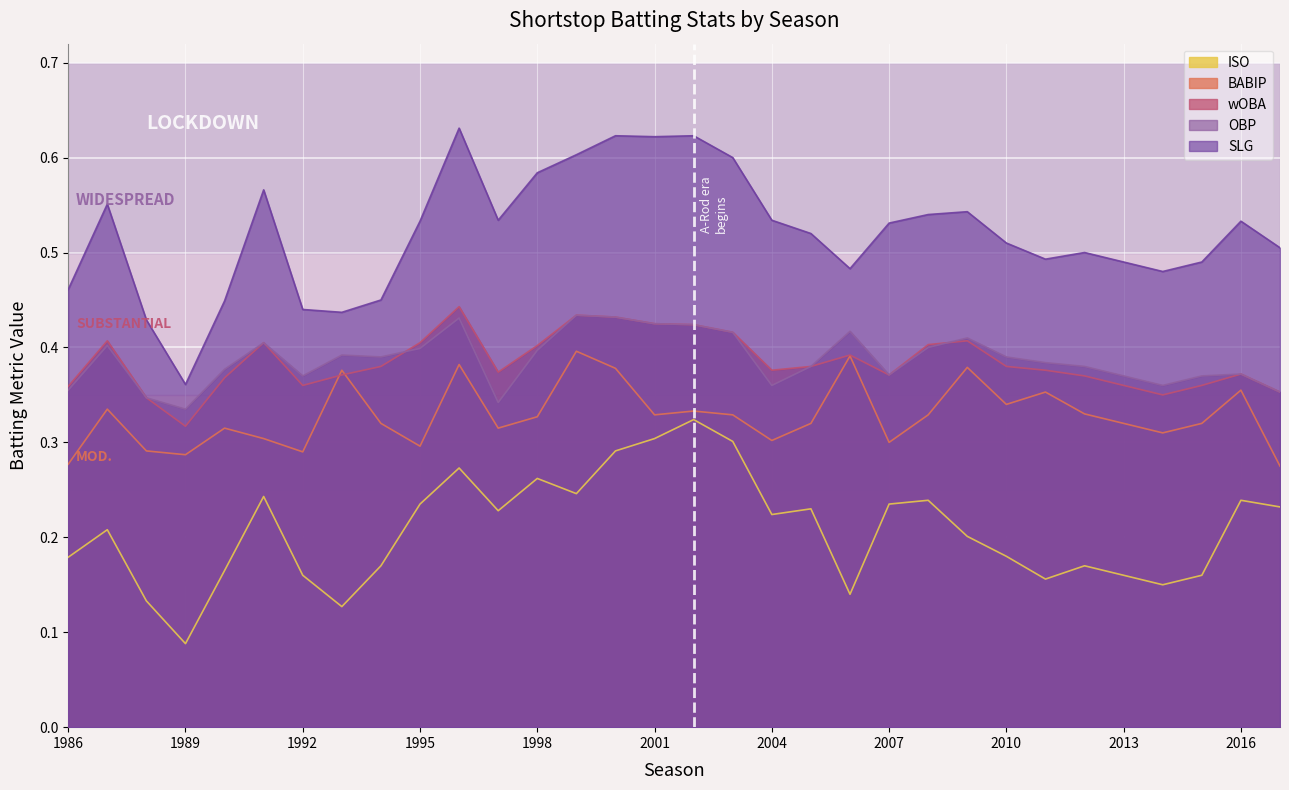

Reading left to right, extract all data points from this chart.

SLG: 1986=0.5	1987=0.6	1988=0.4	1989=0.4	1990=0.4	1991=0.6	1992=0.4	1993=0.4	1994=0.5	1995=0.5	1996=0.6	1997=0.5	1998=0.6	1999=0.6	2000=0.6	2001=0.6	2002=0.6	2003=0.6	2004=0.5	2005=0.5	2006=0.5	2007=0.5	2008=0.5	2009=0.5	2010=0.5	2011=0.5	2012=0.5	2013=0.5	2014=0.5	2015=0.5	2016=0.5	2017=0.5
OBP: 1986=0.4	1987=0.4	1988=0.3	1989=0.3	1990=0.4	1991=0.4	1992=0.4	1993=0.4	1994=0.4	1995=0.4	1996=0.4	1997=0.3	1998=0.4	1999=0.4	2000=0.4	2001=0.4	2002=0.4	2003=0.4	2004=0.4	2005=0.4	2006=0.4	2007=0.4	2008=0.4	2009=0.4	2010=0.4	2011=0.4	2012=0.4	2013=0.4	2014=0.4	2015=0.4	2016=0.4	2017=0.4
wOBA: 1986=0.4	1987=0.4	1988=0.3	1989=0.3	1990=0.4	1991=0.4	1992=0.4	1993=0.4	1994=0.4	1995=0.4	1996=0.4	1997=0.4	1998=0.4	1999=0.4	2000=0.4	2001=0.4	2002=0.4	2003=0.4	2004=0.4	2005=0.4	2006=0.4	2007=0.4	2008=0.4	2009=0.4	2010=0.4	2011=0.4	2012=0.4	2013=0.4	2014=0.3	2015=0.4	2016=0.4	2017=0.4
BABIP: 1986=0.3	1987=0.3	1988=0.3	1989=0.3	1990=0.3	1991=0.3	1992=0.3	1993=0.4	1994=0.3	1995=0.3	1996=0.4	1997=0.3	1998=0.3	1999=0.4	2000=0.4	2001=0.3	2002=0.3	2003=0.3	2004=0.3	2005=0.3	2006=0.4	2007=0.3	2008=0.3	2009=0.4	2010=0.3	2011=0.4	2012=0.3	2013=0.3	2014=0.3	2015=0.3	2016=0.4	2017=0.3
ISO: 1986=0.2	1987=0.2	1988=0.1	1989=0.1	1990=0.2	1991=0.2	1992=0.2	1993=0.1	1994=0.2	1995=0.2	1996=0.3	1997=0.2	1998=0.3	1999=0.2	2000=0.3	2001=0.3	2002=0.3	2003=0.3	2004=0.2	2005=0.2	2006=0.1	2007=0.2	2008=0.2	2009=0.2	2010=0.2	2011=0.2	2012=0.2	2013=0.2	2014=0.1	2015=0.2	2016=0.2	2017=0.2